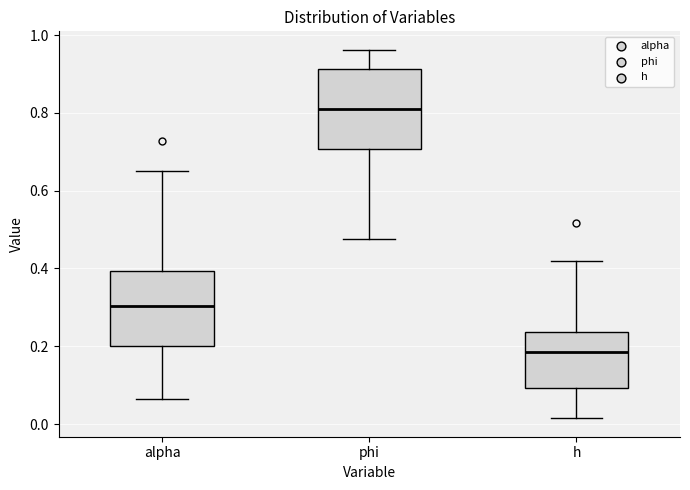

Where does the median line of the box for h sit on the y-axis? The values are not printed on the chart, so give them approximately, as read against the axis.

0.18